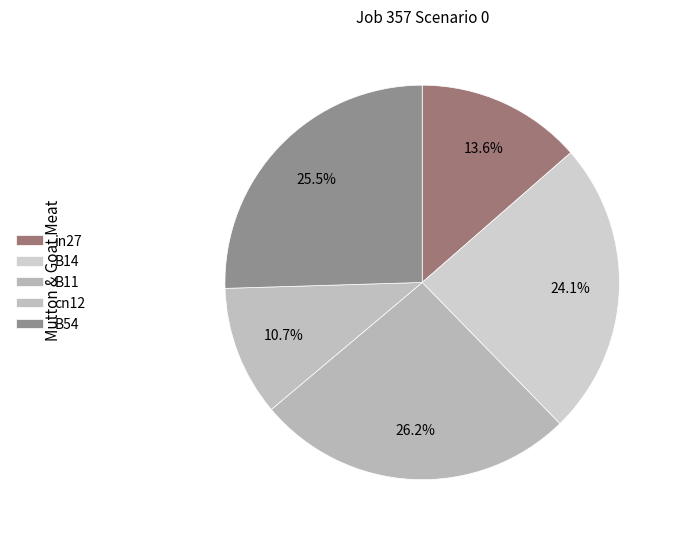

How many slices are in this pie chart?

5